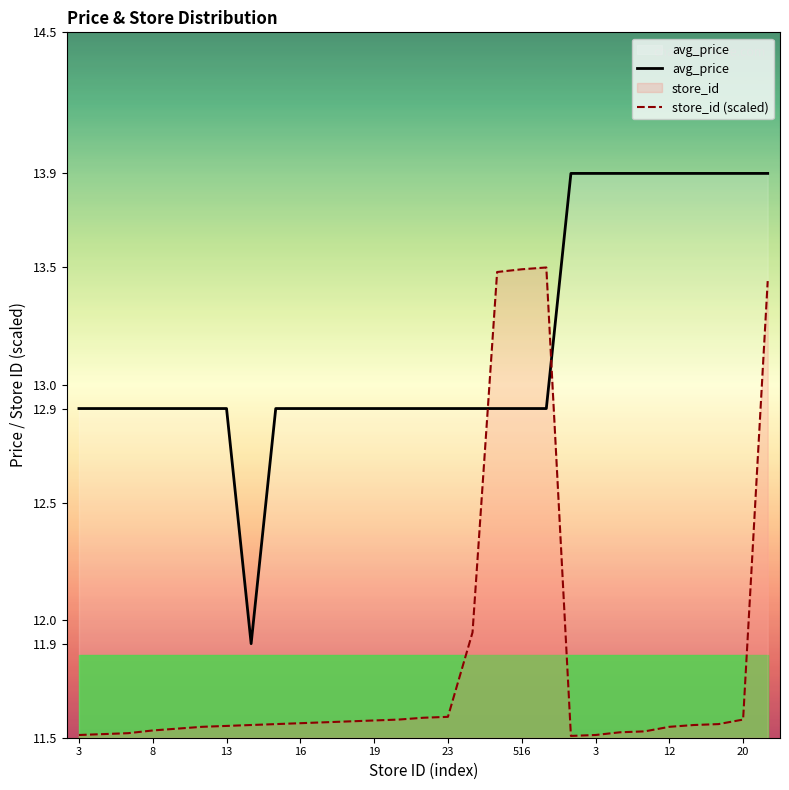

True or false: store_id (scaled) and avg_price intersect in this chart.

True